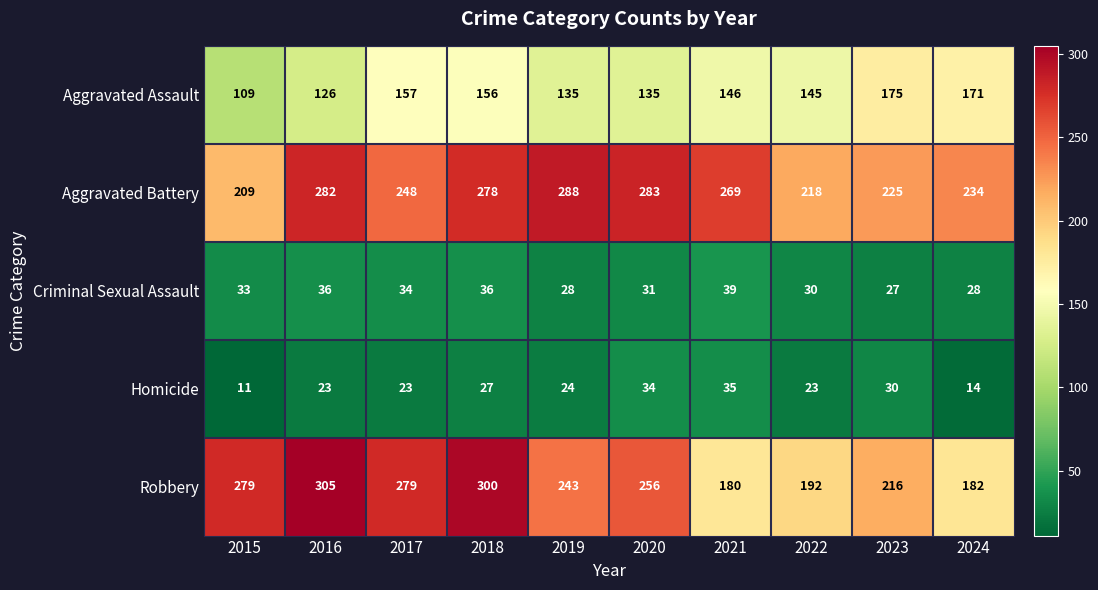

Rank the series at 2015 from highest to lowest value.

Robbery, Aggravated Battery, Aggravated Assault, Criminal Sexual Assault, Homicide